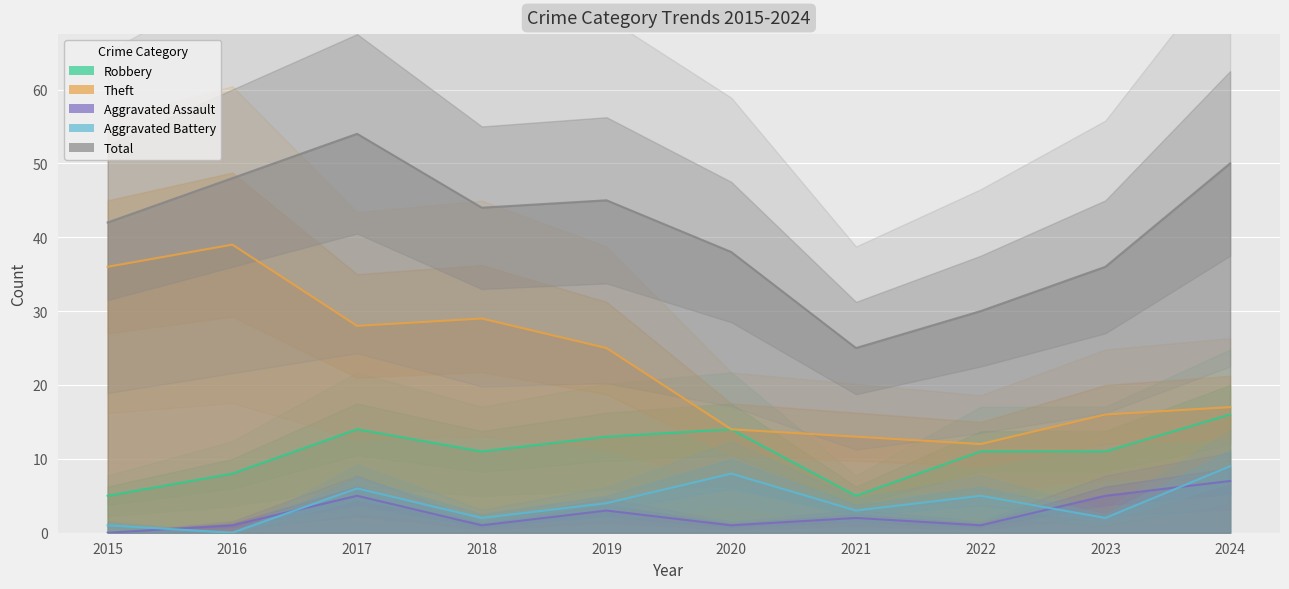

True or false: Robbery and Total intersect in this chart.

False